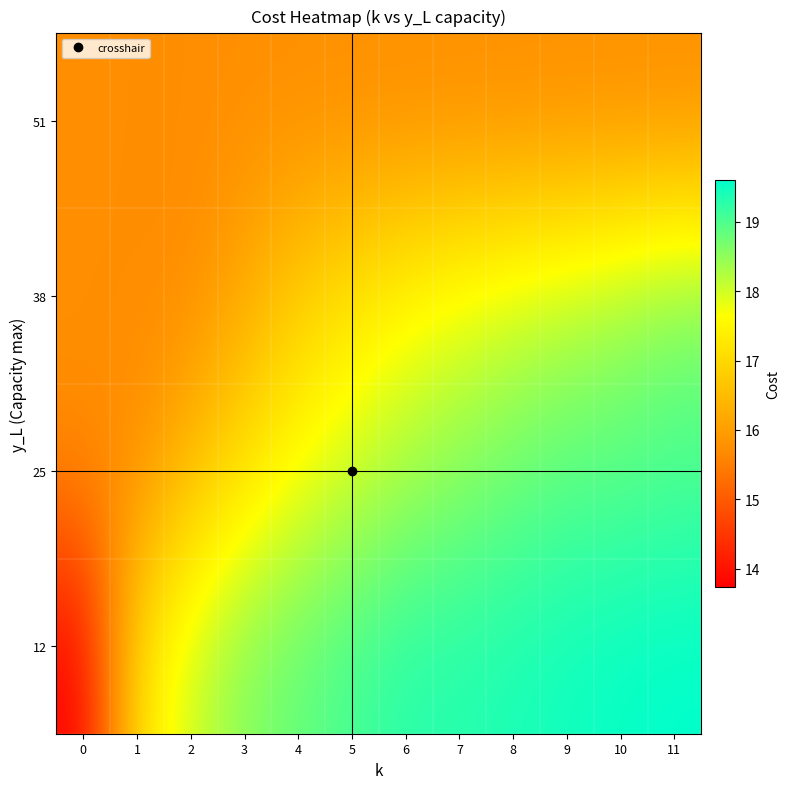

Reading right to left, extract all data points from this chart.

12: 11=19.6	10=19.6	9=19.5	8=19.4	7=19.3	6=19.3	5=19.1	4=18.8	3=18.6	2=18.0	1=17.2	0=13.7
25: 11=19.0	10=18.9	9=18.9	8=18.8	7=18.6	6=18.3	5=18.0	4=17.7	3=17.2	2=16.6	1=15.7	0=15.7
38: 11=18.7	10=18.4	9=18.2	8=18.0	7=17.8	6=17.6	5=17.2	4=16.8	3=16.2	2=15.7	1=15.7	0=15.7
51: 11=15.7	10=15.7	9=15.7	8=15.7	7=15.7	6=15.7	5=15.7	4=15.7	3=15.7	2=15.7	1=15.7	0=15.8